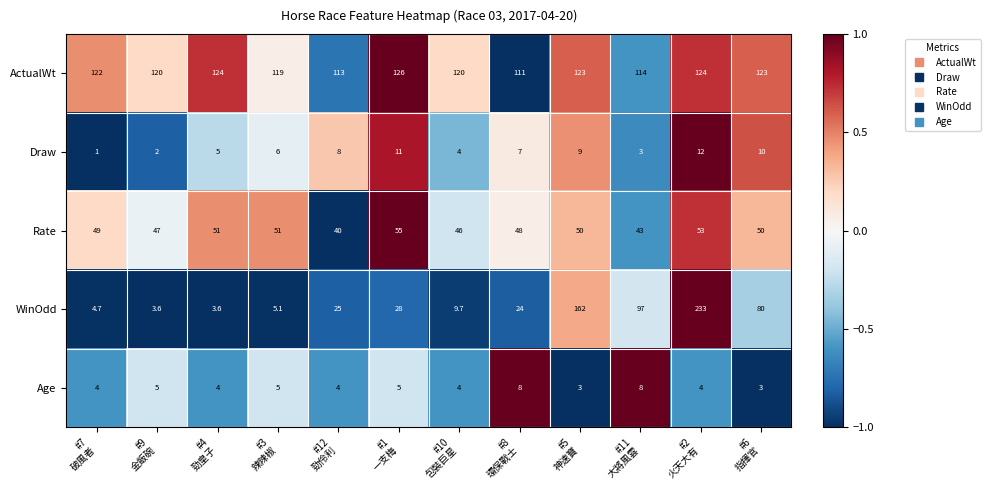

What is the sum of all ActualWt values?

1439.0